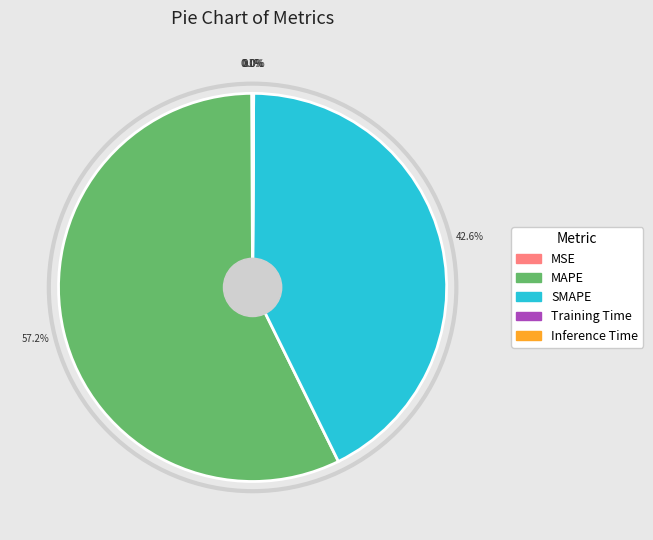

What is the largest slice in the pie chart?

MAPE